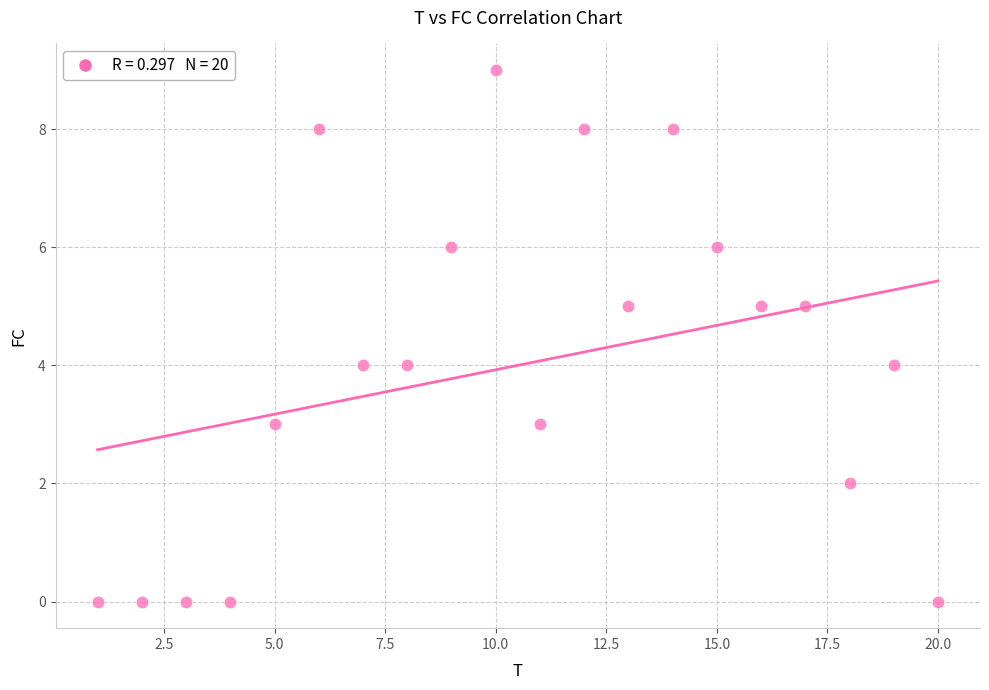

What is the range of Y values (max minus min)?

9